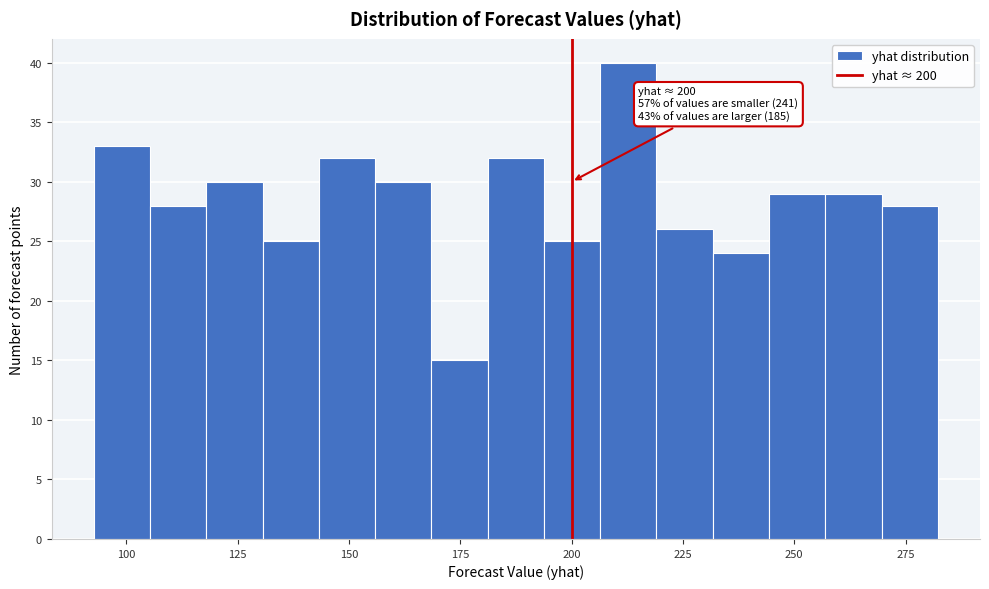

Around what value on the x-axis is the tallest bar? Give the approximate position of its centre, as read against the axis.

215